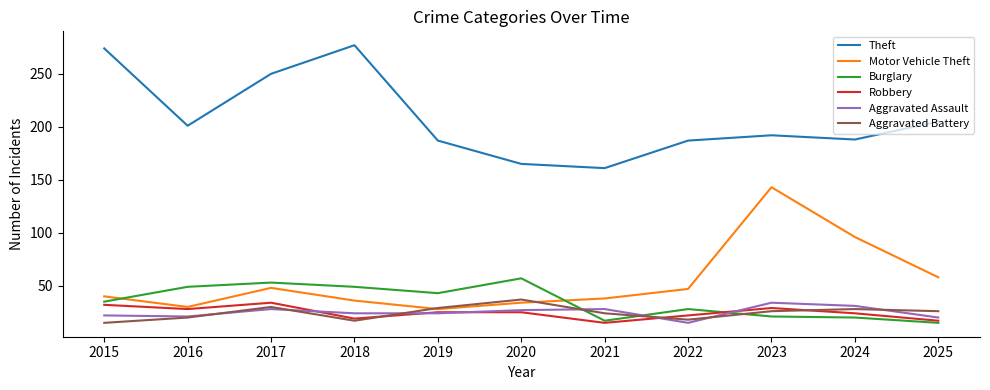

True or false: Motor Vehicle Theft and Theft cross at least once.

False